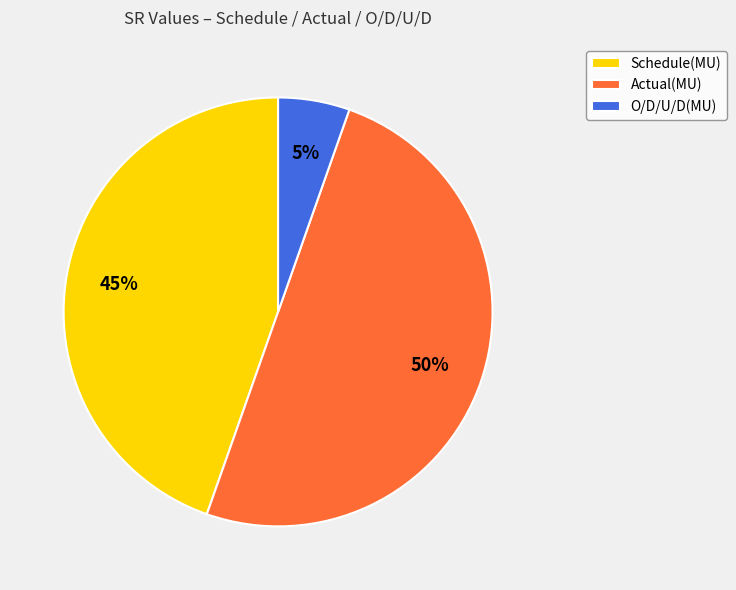

How many slices are in this pie chart?

3